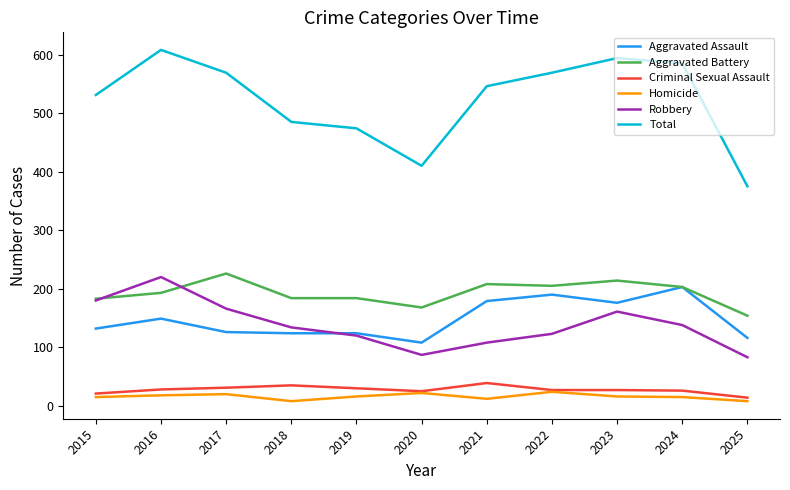

What is the spread (max minus min) of values at 2020?

388